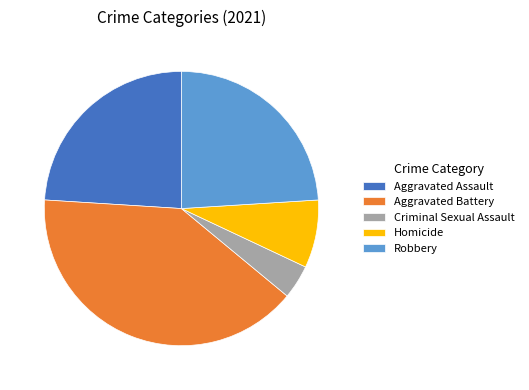

Is it true that Robbery is 18% of the pie?

False